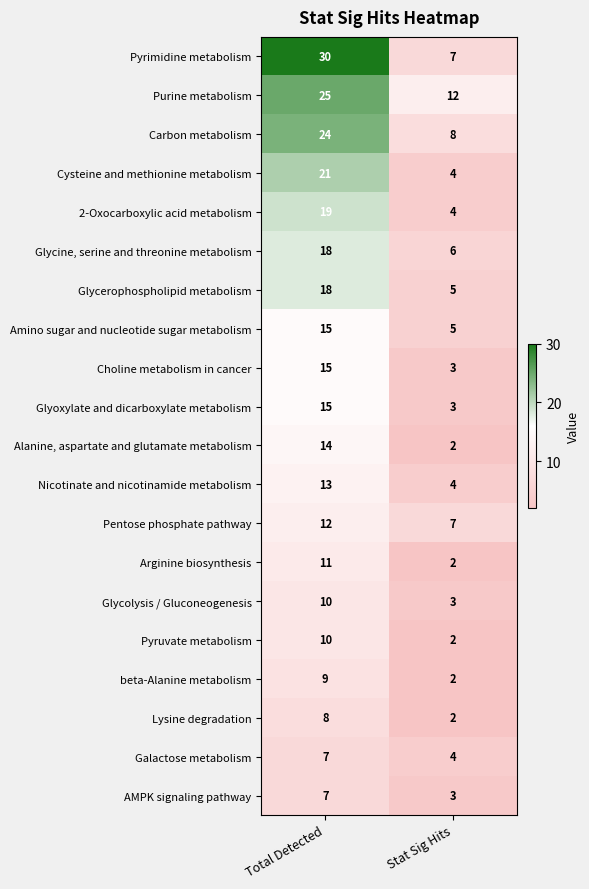

What is the total value across all series at Total Detected?

301